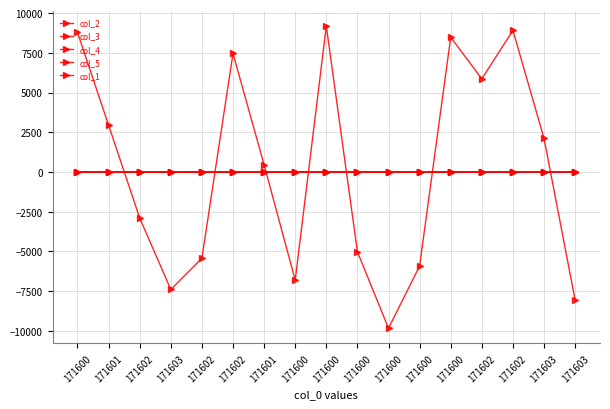

Which series has the largest total across all categories?

col_2